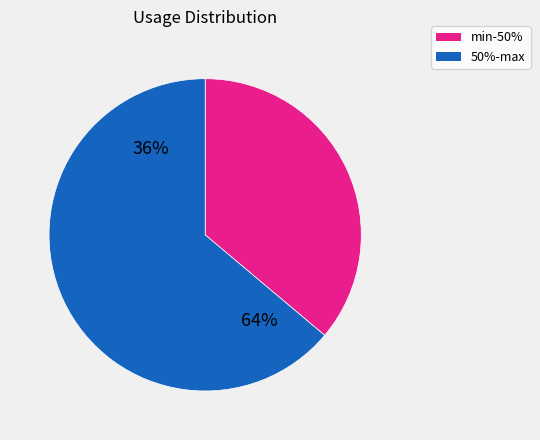

Combined, do max and 50% account for over 50%?

Yes